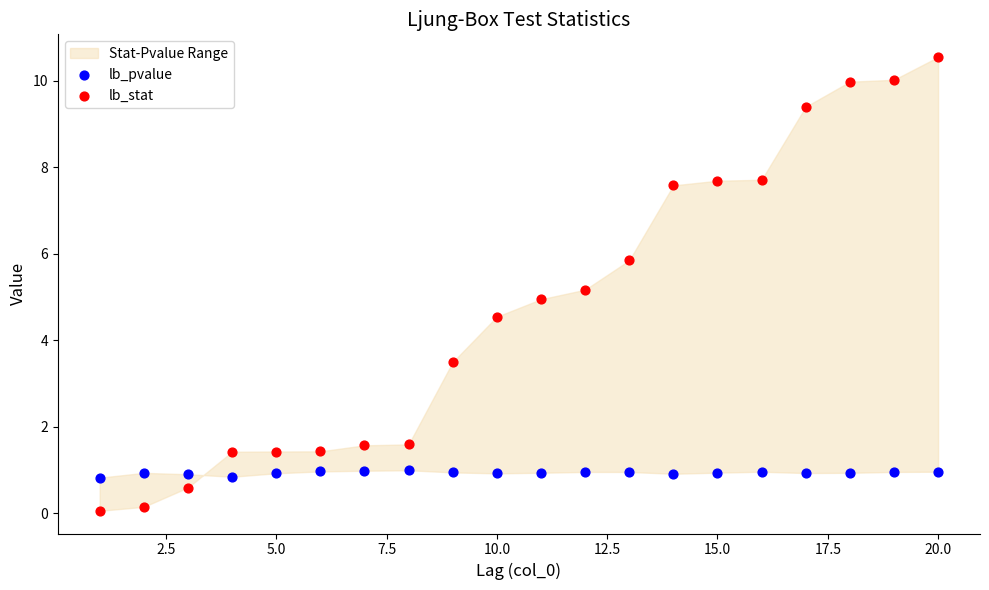

Which series has the largest Y range (max minus min)?

lb_stat